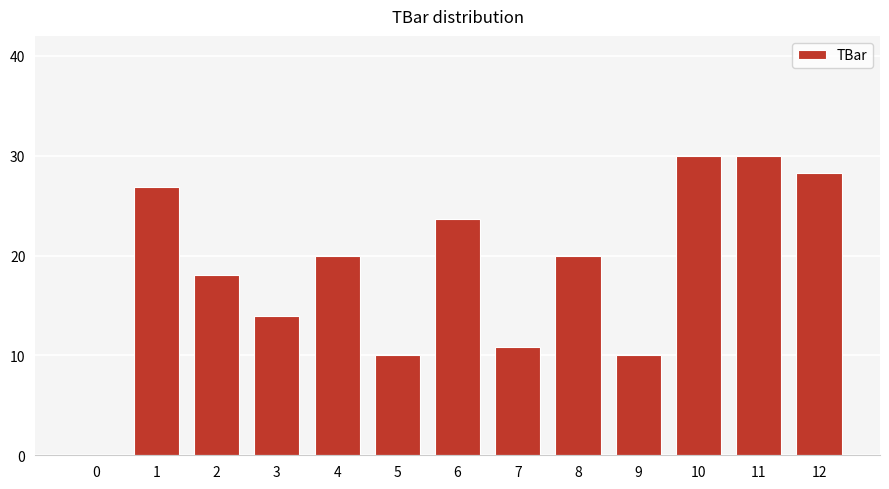

What is the sum of all values?

241.7